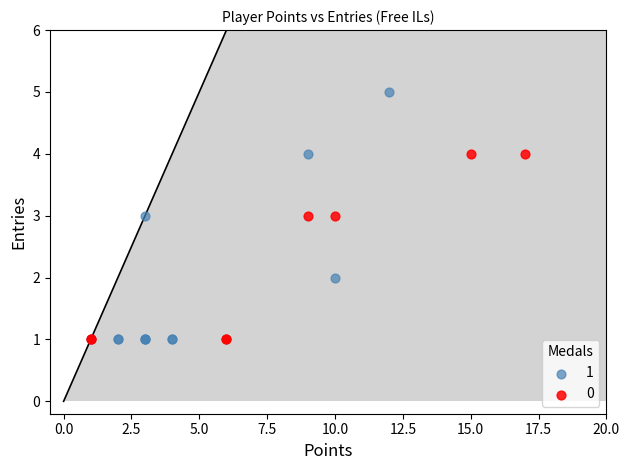

Which series contains the highest Y value?

1